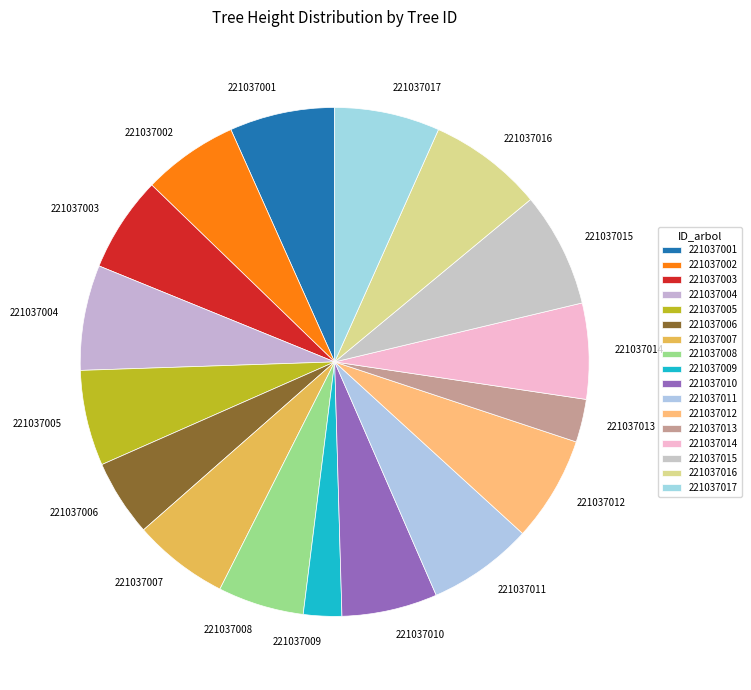

The 221037007 slice represents 6% of the pie. True or false?

True